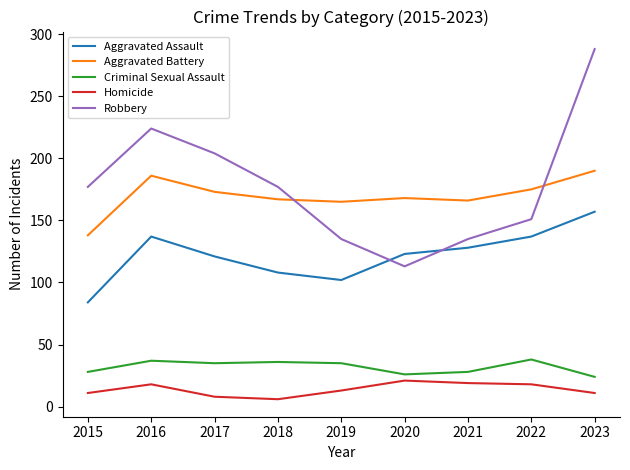

Which series has the largest range (max minus min)?

Robbery